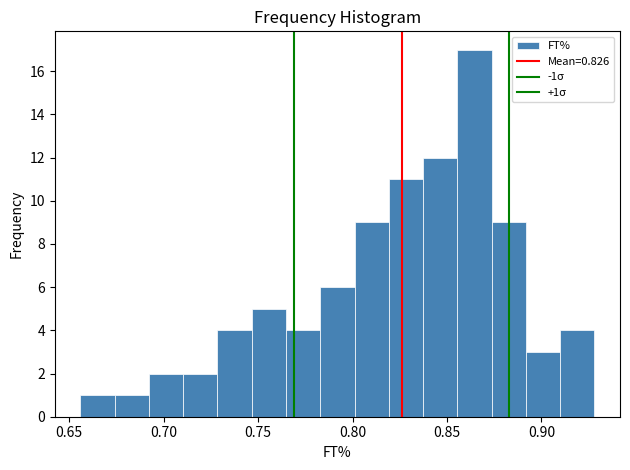

Read against the x-axis, roughly where is the centre of the tallest bar?

0.865